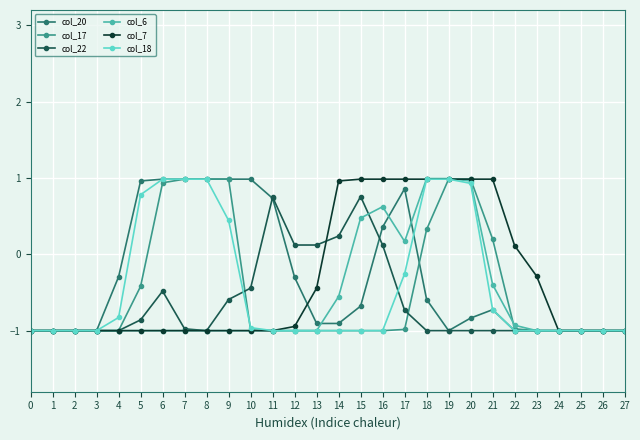

At how many categories does at least one series exceed 0?

18